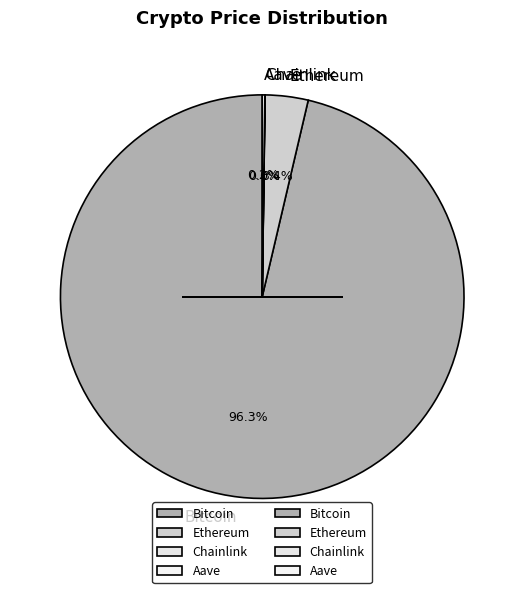

Which slice is the largest?

Bitcoin